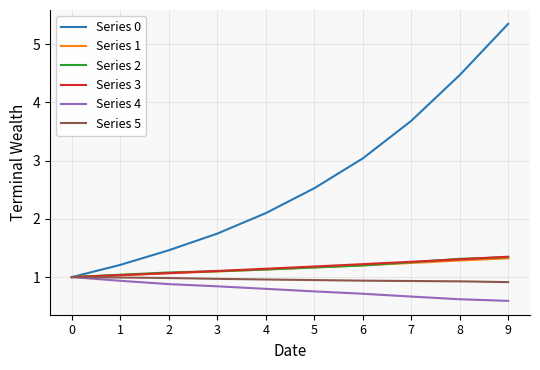

What is the difference between the highest and lowest values at 8?

3.8